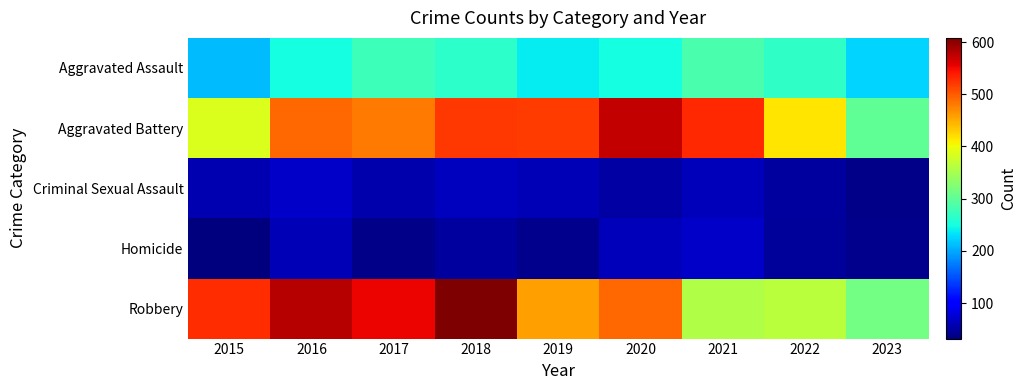

Reading left to right, transcribe all the data shown in this chart.

Aggravated Assault: 2015=210	2016=250	2017=276	2018=265	2019=238	2020=249	2021=284	2022=267	2023=225
Aggravated Battery: 2015=387	2016=491	2017=480	2018=522	2019=520	2020=574	2021=531	2022=416	2023=301
Criminal Sexual Assault: 2015=58	2016=69	2017=55	2018=65	2019=60	2020=50	2021=63	2022=49	2023=38
Homicide: 2015=32	2016=59	2017=37	2018=49	2019=40	2020=63	2021=69	2022=47	2023=40
Robbery: 2015=527	2016=579	2017=553	2018=608	2019=458	2020=491	2021=356	2022=363	2023=314